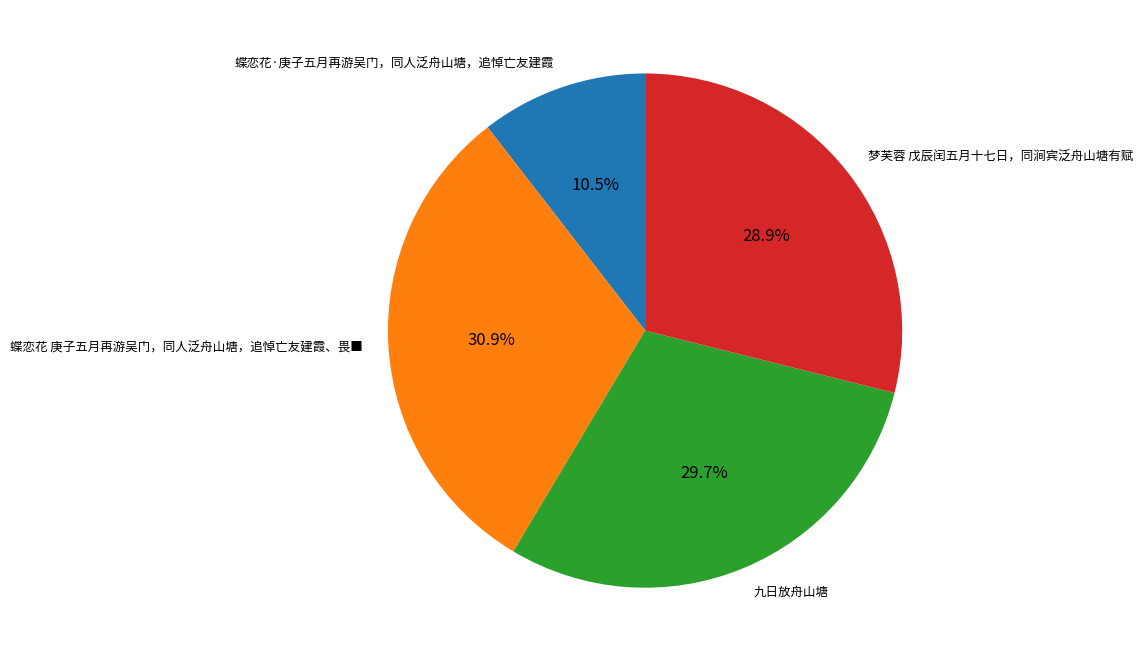

Which category has the biggest portion of the pie?

蝶恋花 庚子五月再游吴门，同人泛舟山塘，追悼亡友建霞、畏■